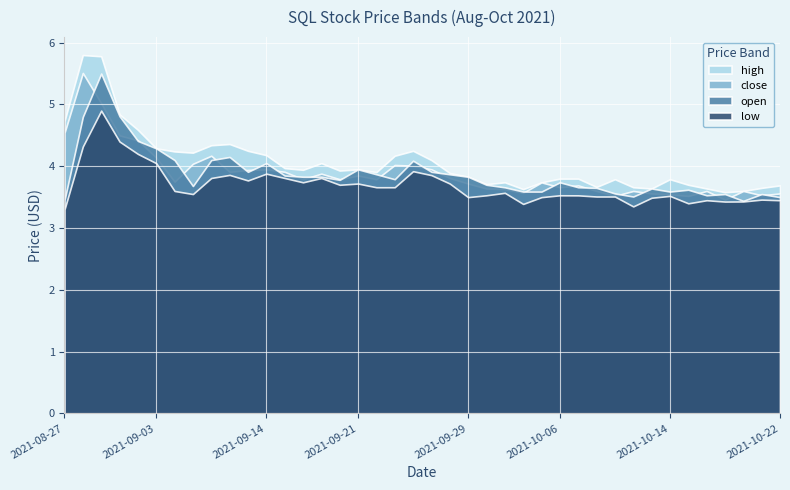

True or false: low and high intersect in this chart.

False